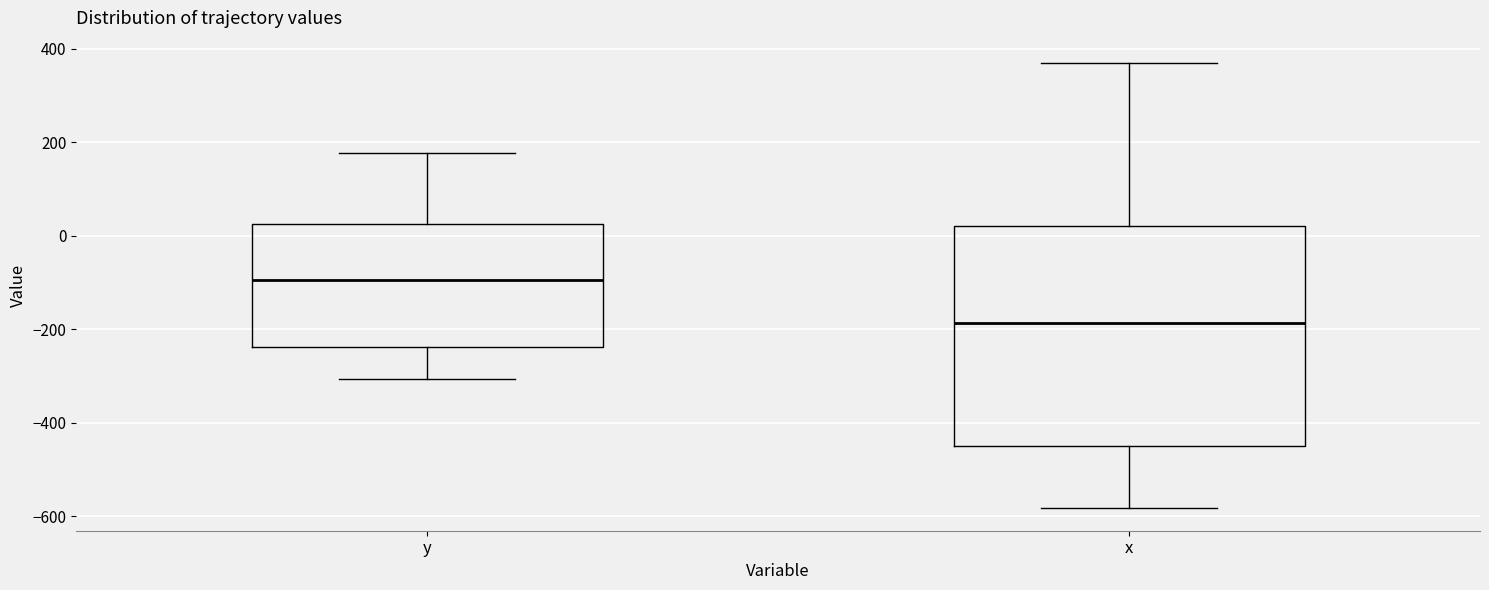

Reading left to right, read every box against the y-axis: the position of its median line, the range the box covers, and the ends of its whiskers. The values are not printed on the chart, so give them approximately, as read against the axis.

y: median -100, box -240 to 20, whiskers -300 to 180
x: median -180, box -440 to 20, whiskers -580 to 360